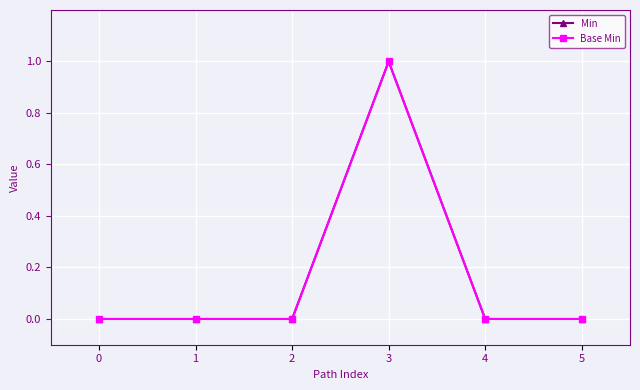

Which series has the largest total across all categories?

Min